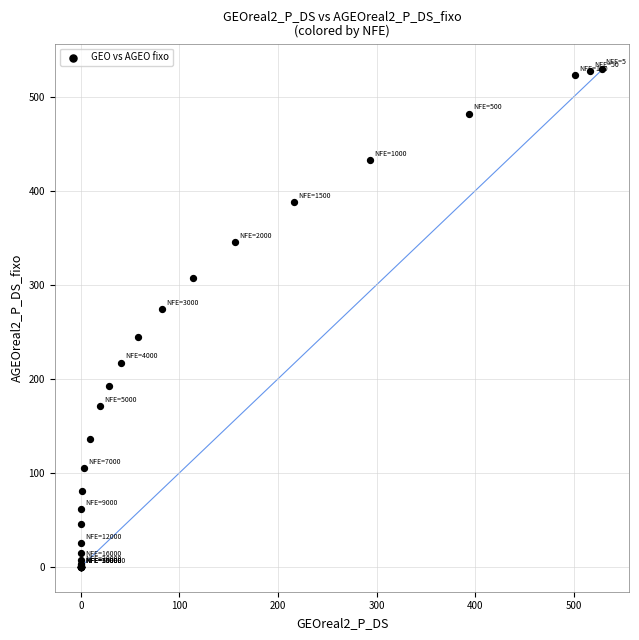

What Y value in the scatter plot is closest to 264?

273.7